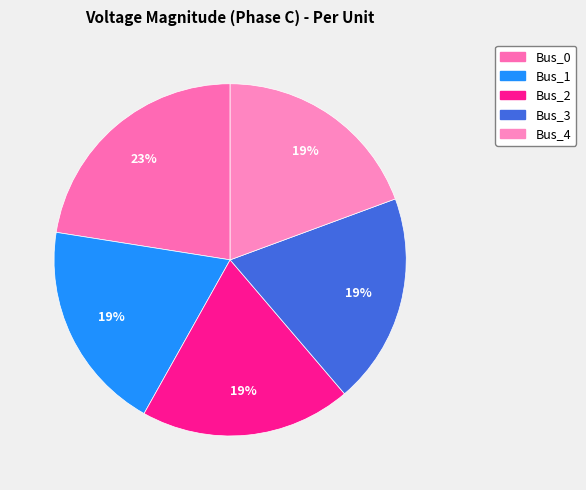

Combined, do Bus_1 and Bus_4 account for over 50%?

No